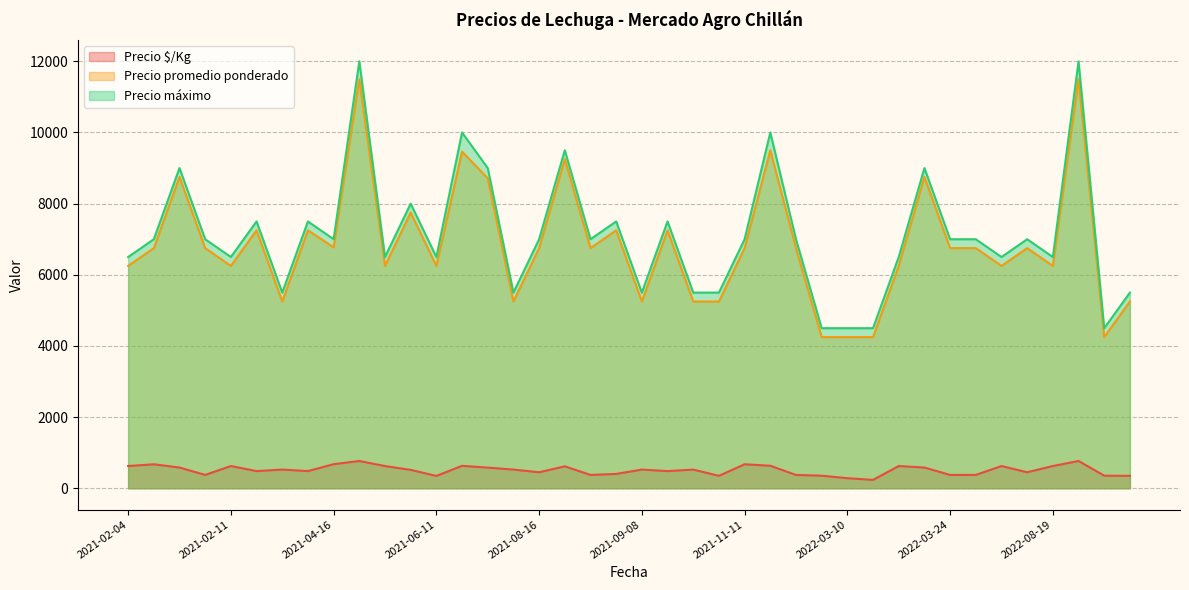

How many lines are shown in the chart?

3